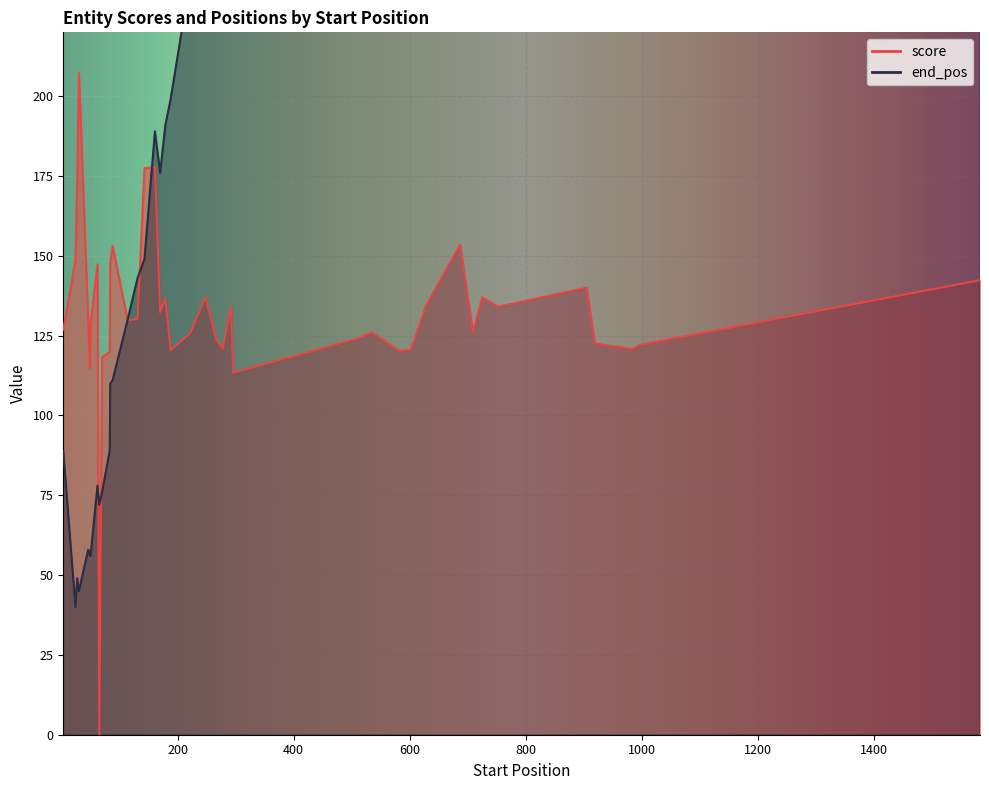

What is the difference between the highest and lowest values at 296?

192.6